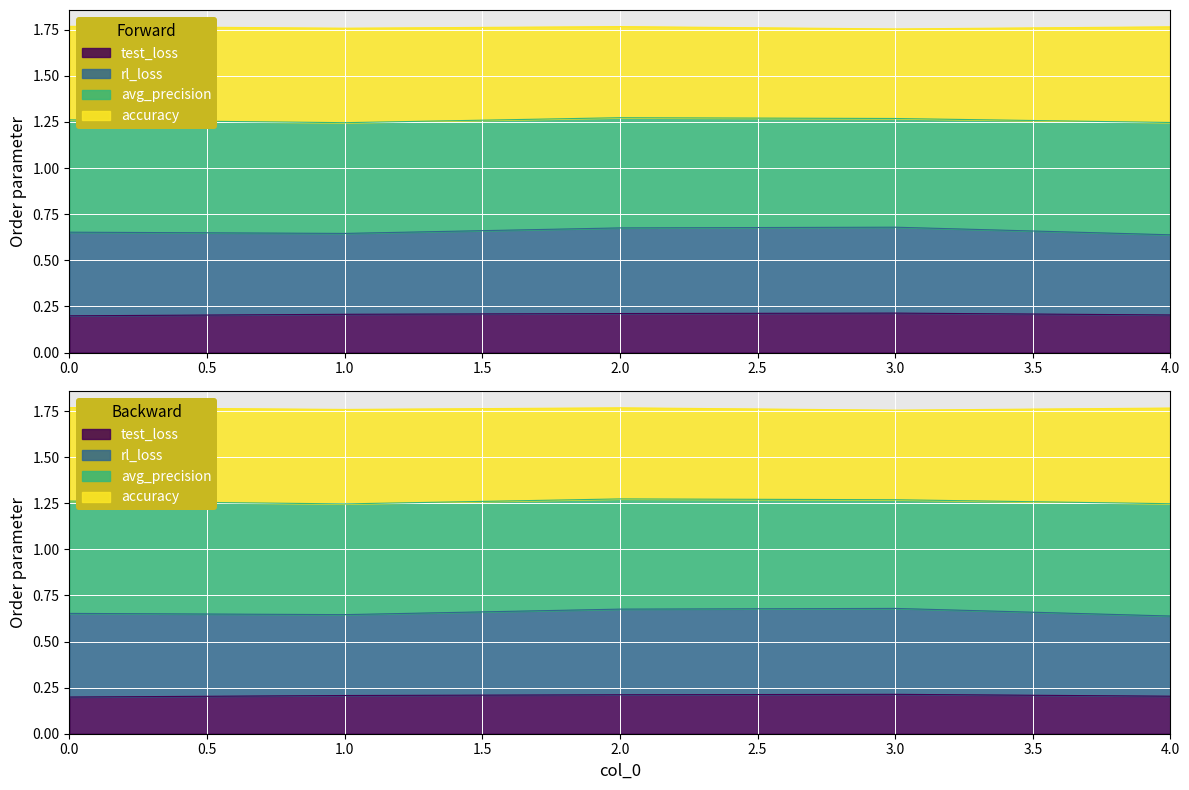

Rank the categories by accuracy value from lowest to highest.

4, 1, 0, 2, 3